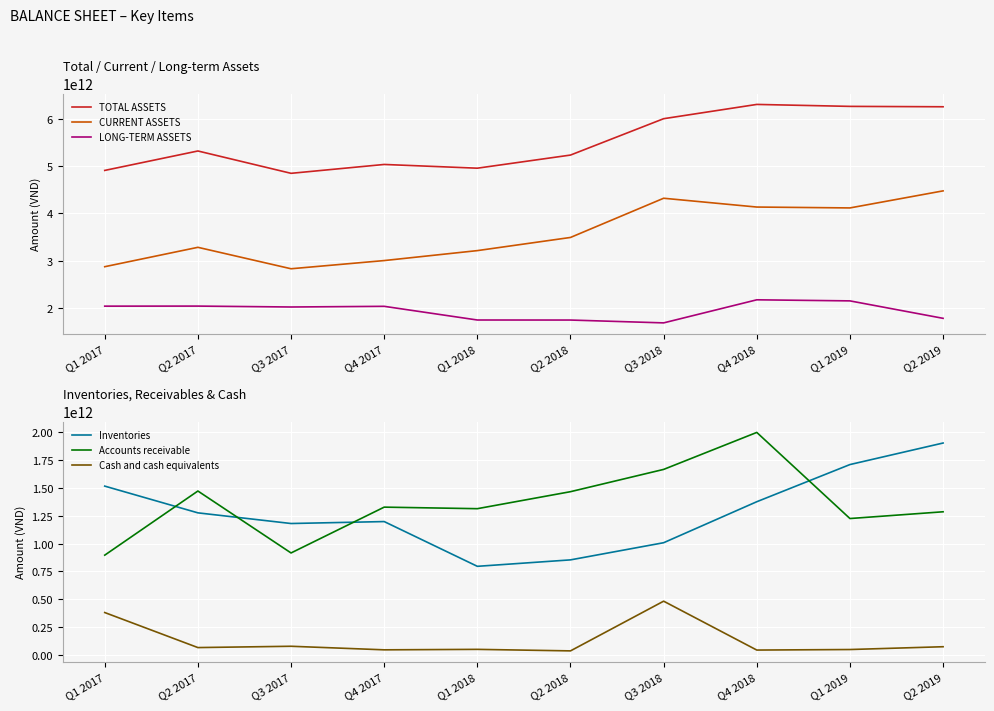

Which category has the lowest value in the Accounts receivable series?

Q1 2017